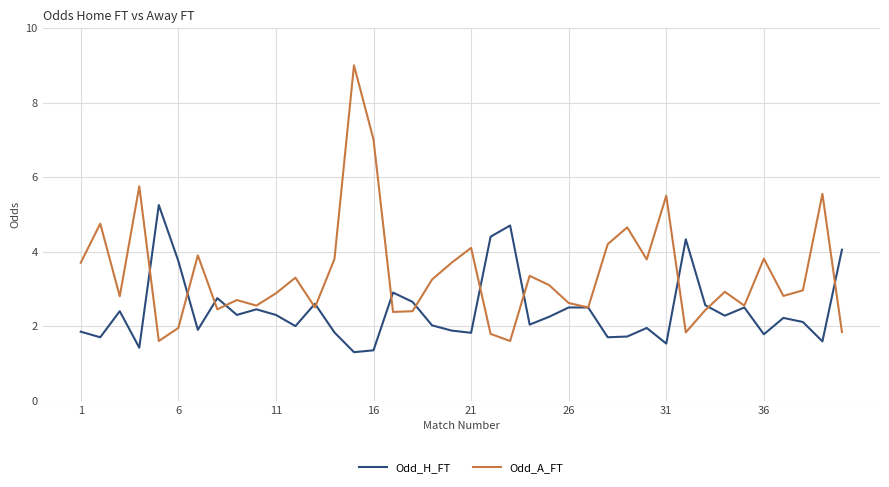

How many values in the Odd_A_FT series exceed 2?

34